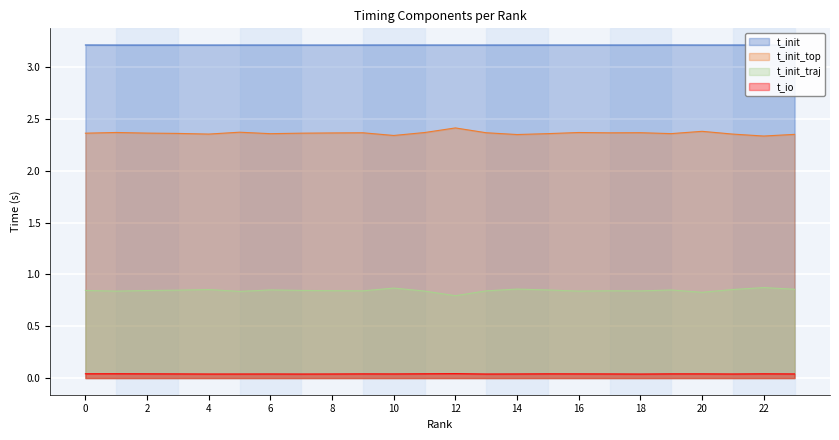

What is the minimum value for t_init_top?

2.3